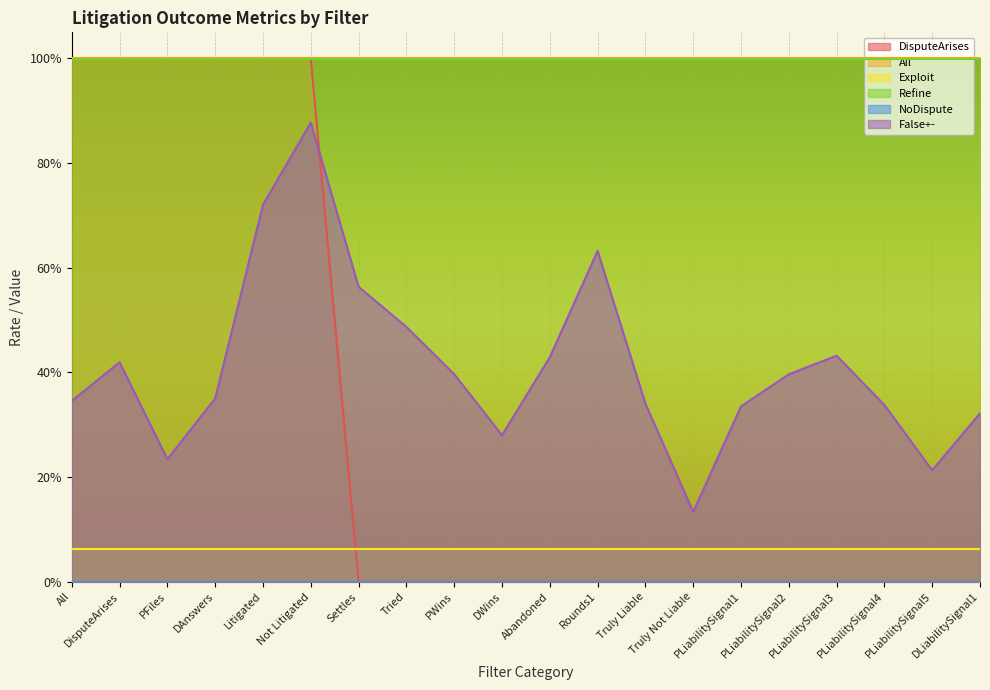

Where is NoDispute nearest to the value 0?

All